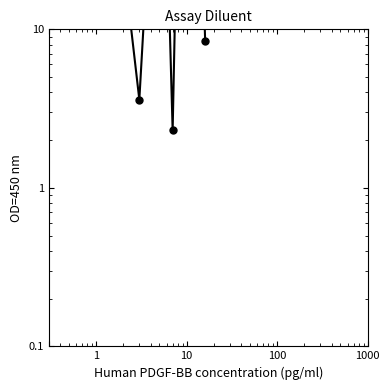

What is the difference between the maximum and minimum values?

370.2